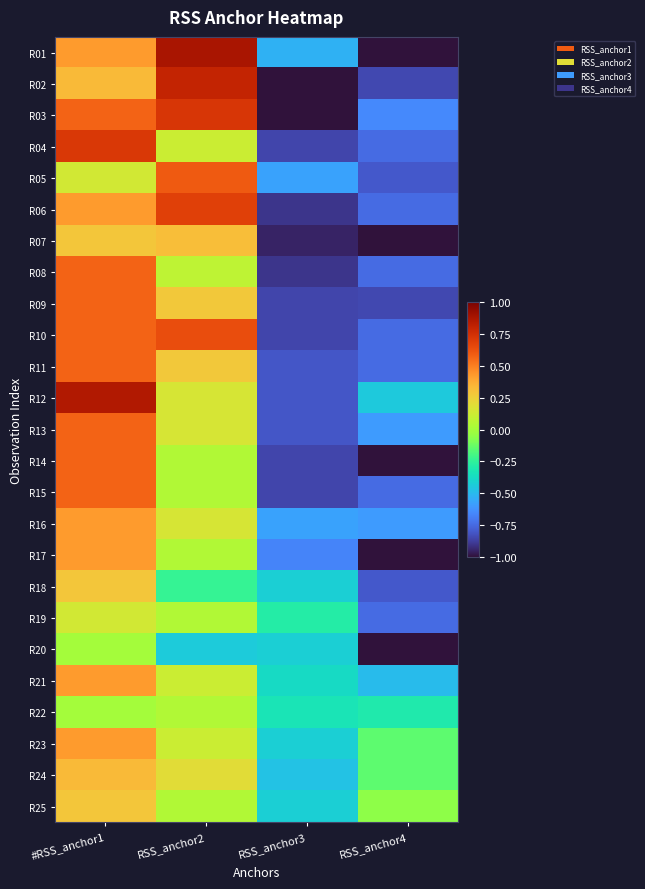

What is the total value across all series at RSS_anchor2?

5.9